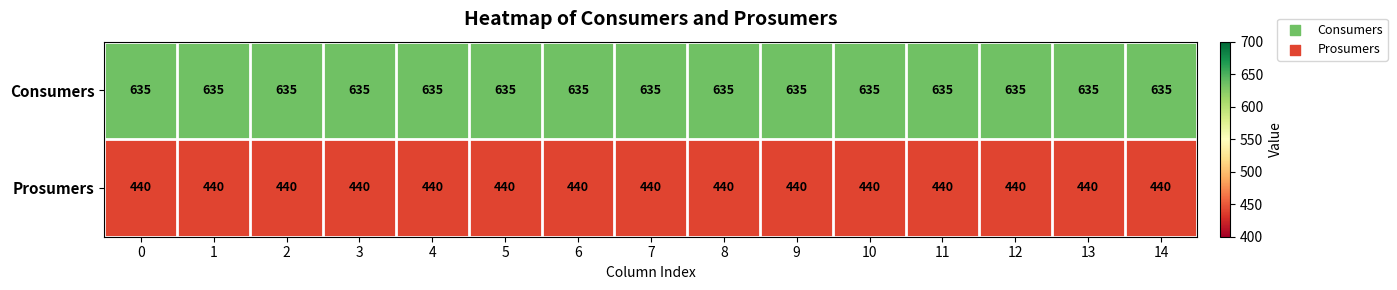

What is the smallest value displayed?

440